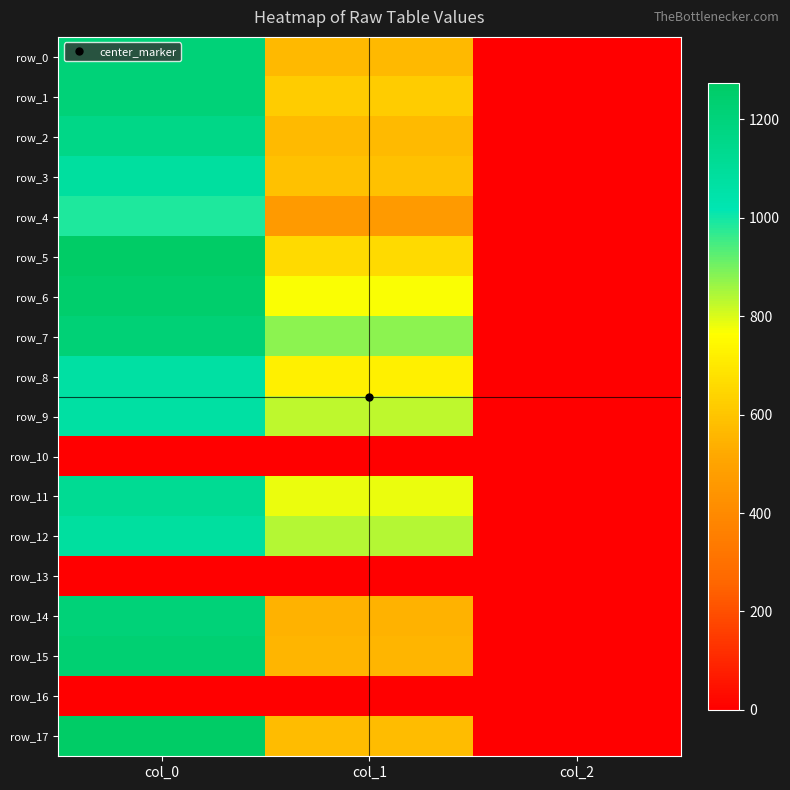

What is the total value across all series at col_2?

30.0